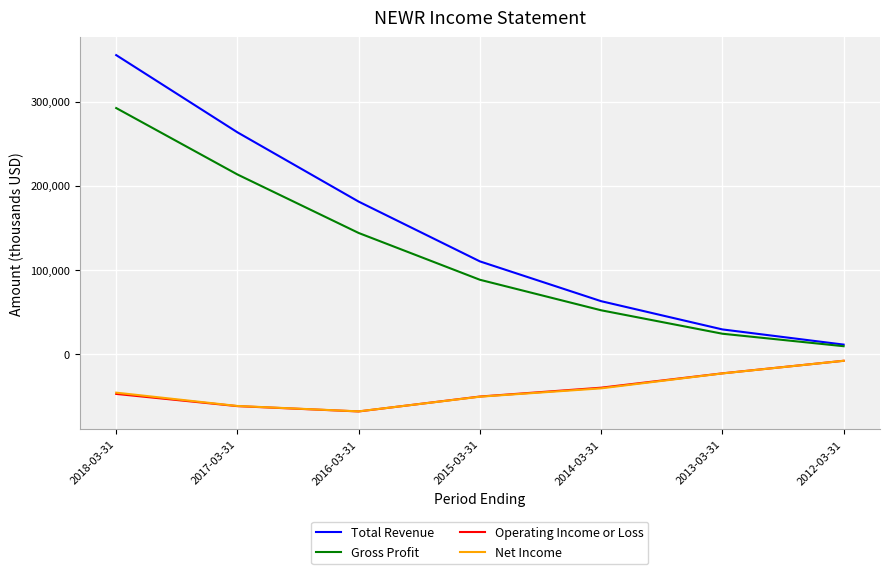

True or false: Operating Income or Loss and Total Revenue intersect in this chart.

False